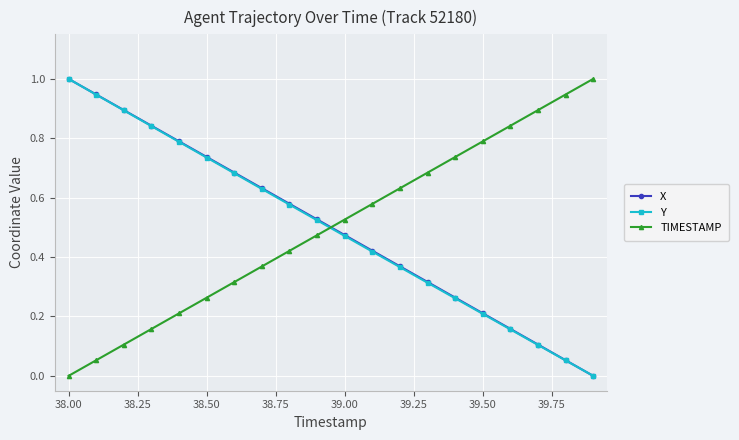

At how many categories does at least one series exceed 0?

20